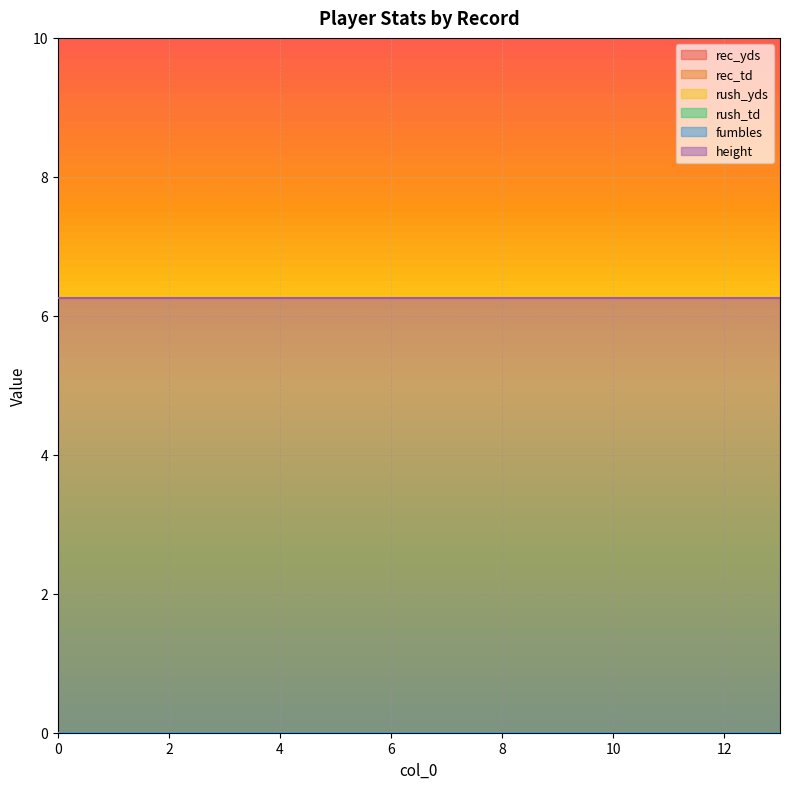

What is the difference between the highest and lowest values at 0?

6.2